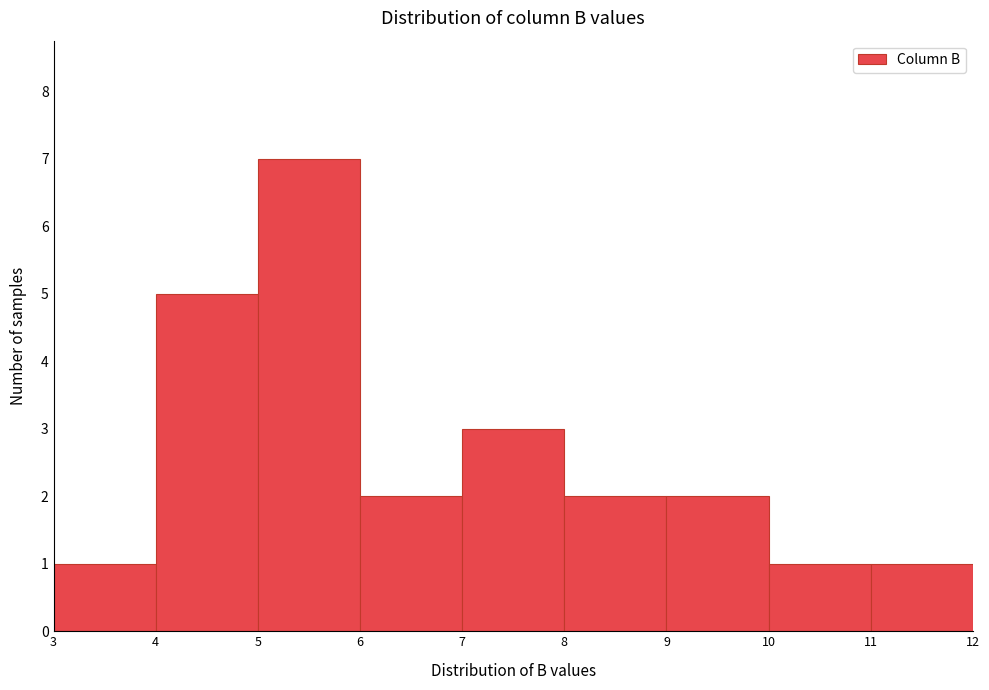

Which range on the x-axis has the tallest bar?

5 to 6